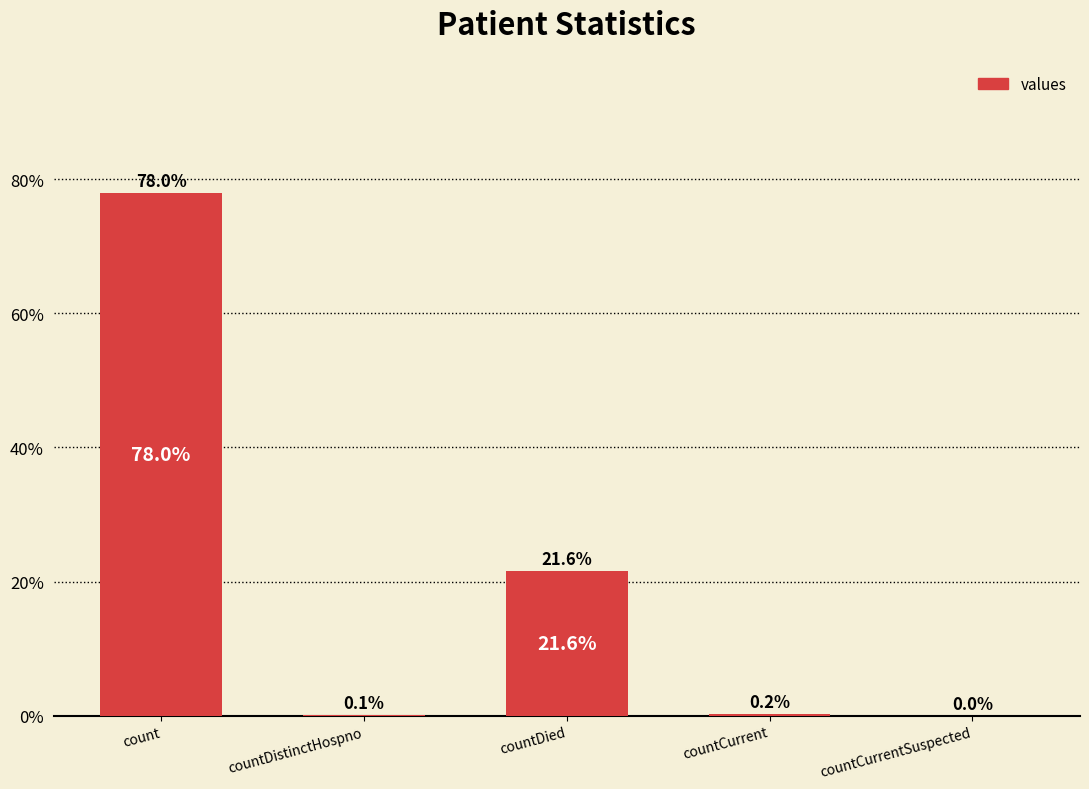

Count the number of values greater than 0.

4